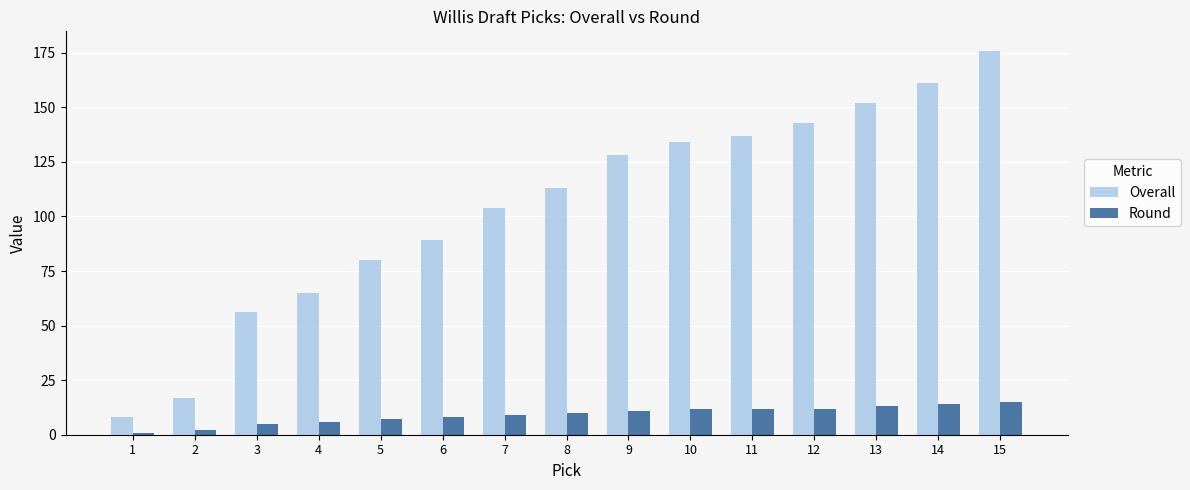

What are all the series names shown in the legend?

Overall, Round